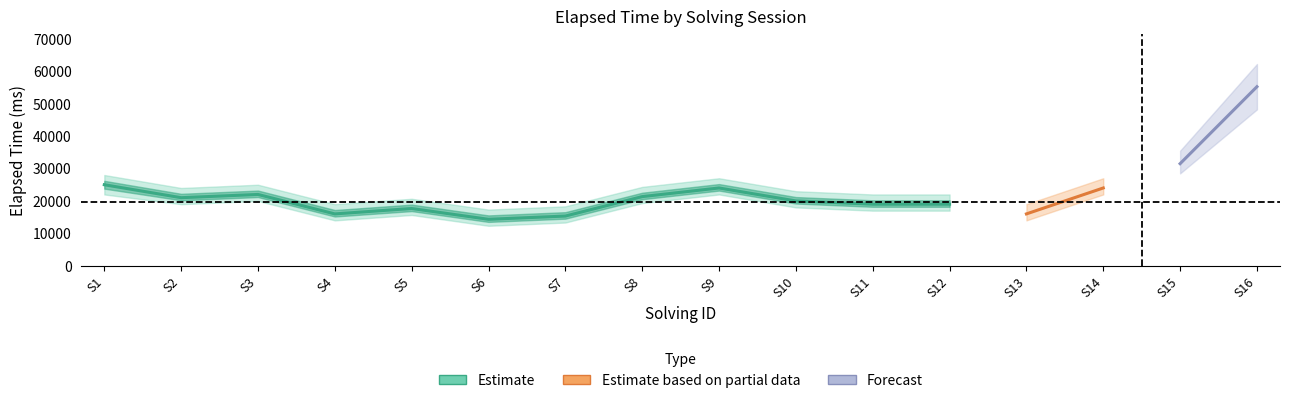

Where does the elapsed_upper series first go above 24000?

1